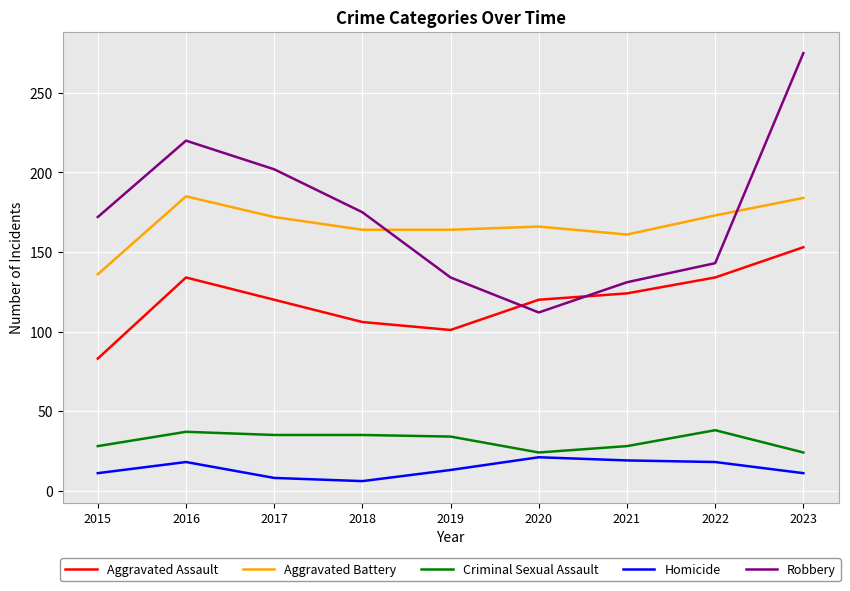

What are all the series names shown in the legend?

Aggravated Assault, Aggravated Battery, Criminal Sexual Assault, Homicide, Robbery